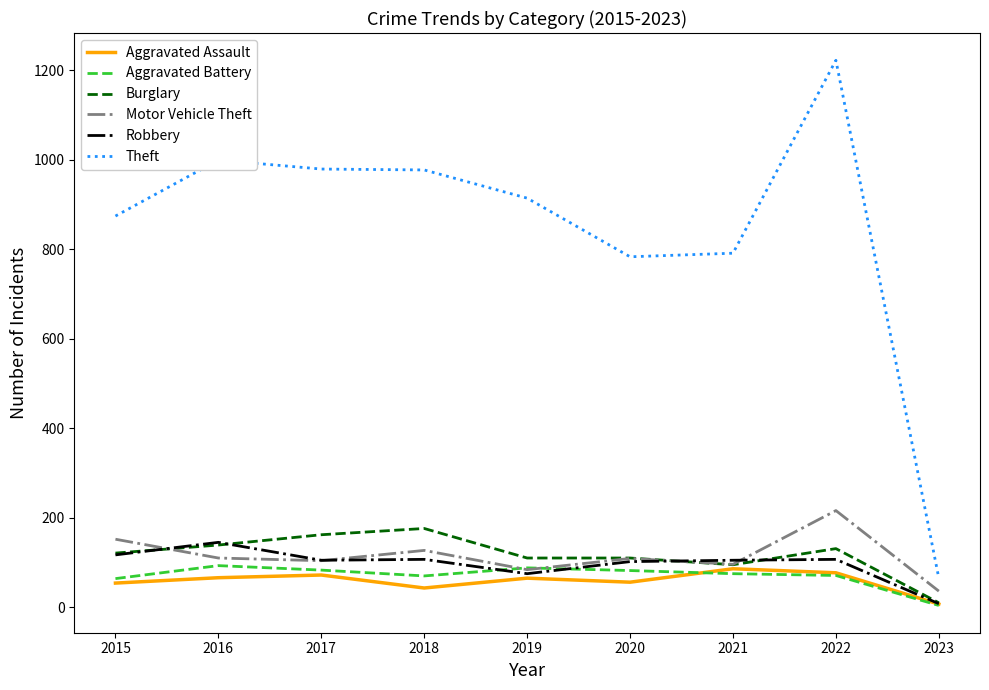

What is the spread (max minus min) of values at 2017?

907